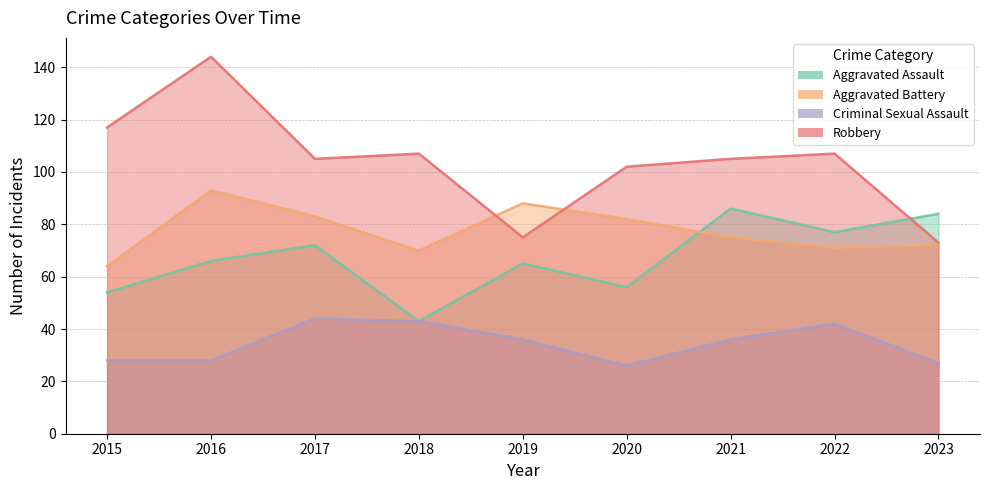

What is the difference between the maximum and minimum values in the Criminal Sexual Assault series?

18